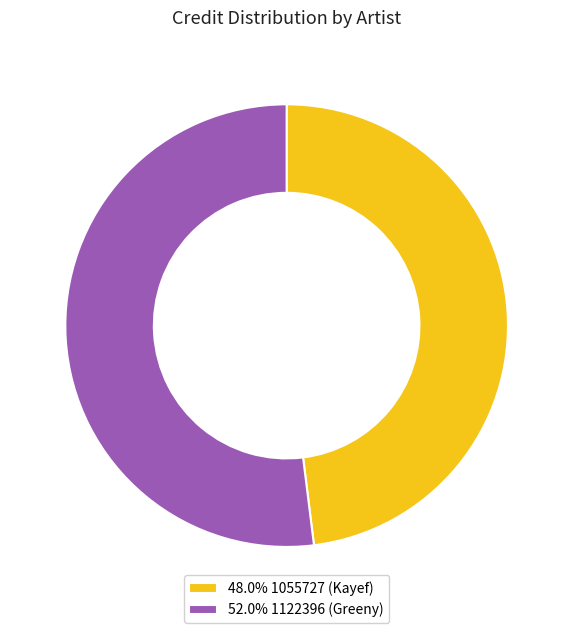

What is the ratio of the value at 52.0% 1122396 (Greeny) to the value at 48.0% 1055727 (Kayef)?

1.1